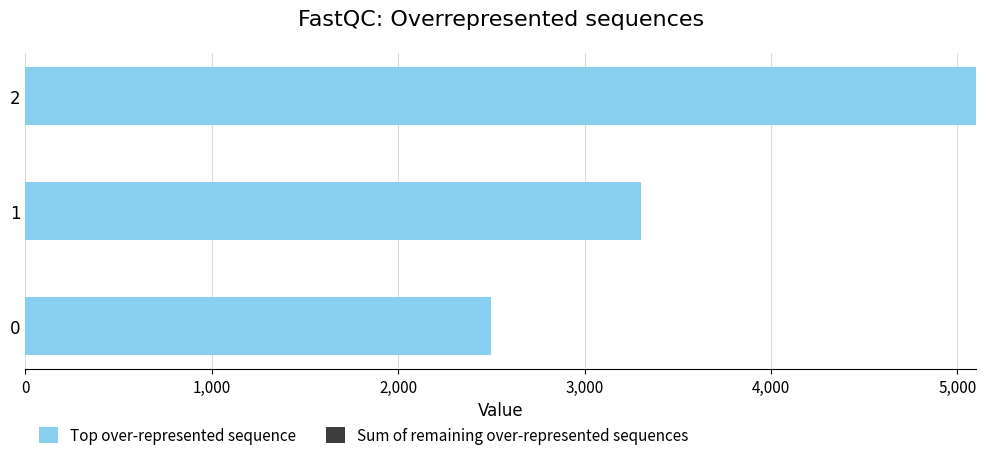

Read the value at 0.

2500